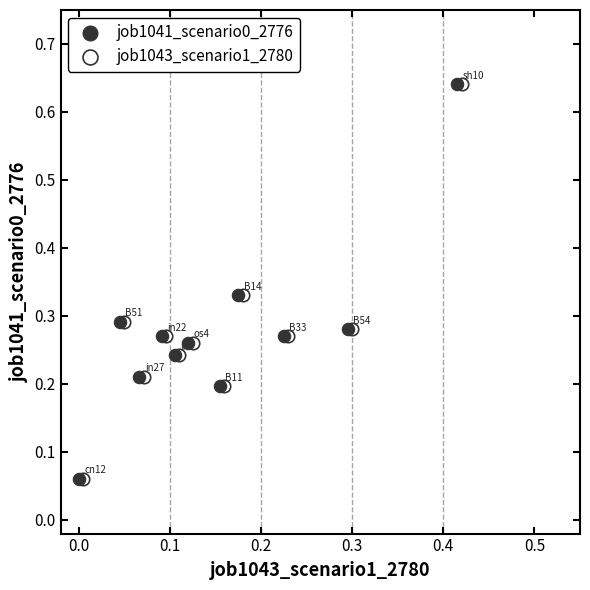

What are all the series names shown in the legend?

job1041_scenario0_2776, job1043_scenario1_2780